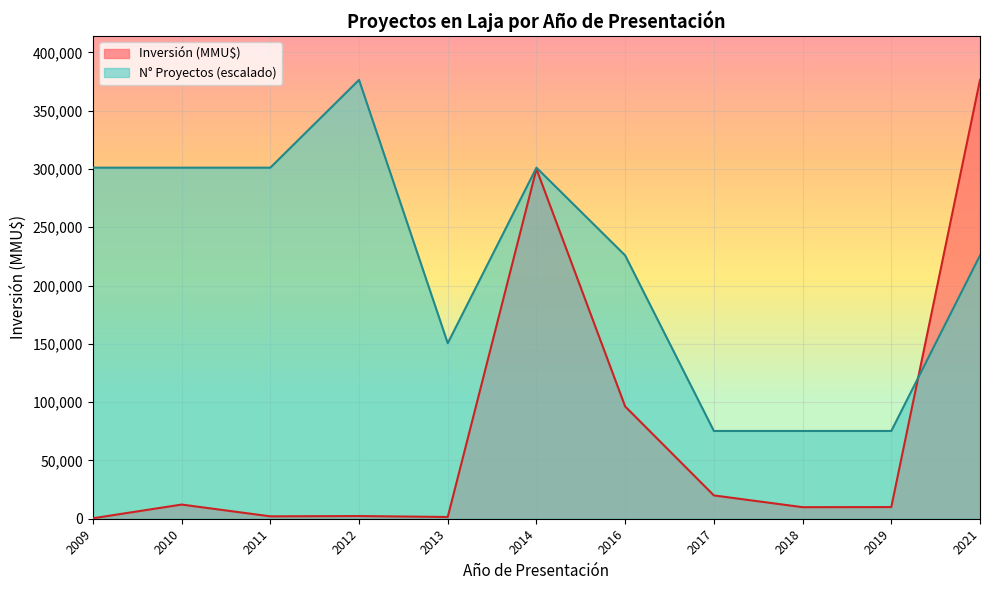

Between 2014-12 and 2021-08, which series saw the biggest shift?

Inversión (MMU$)